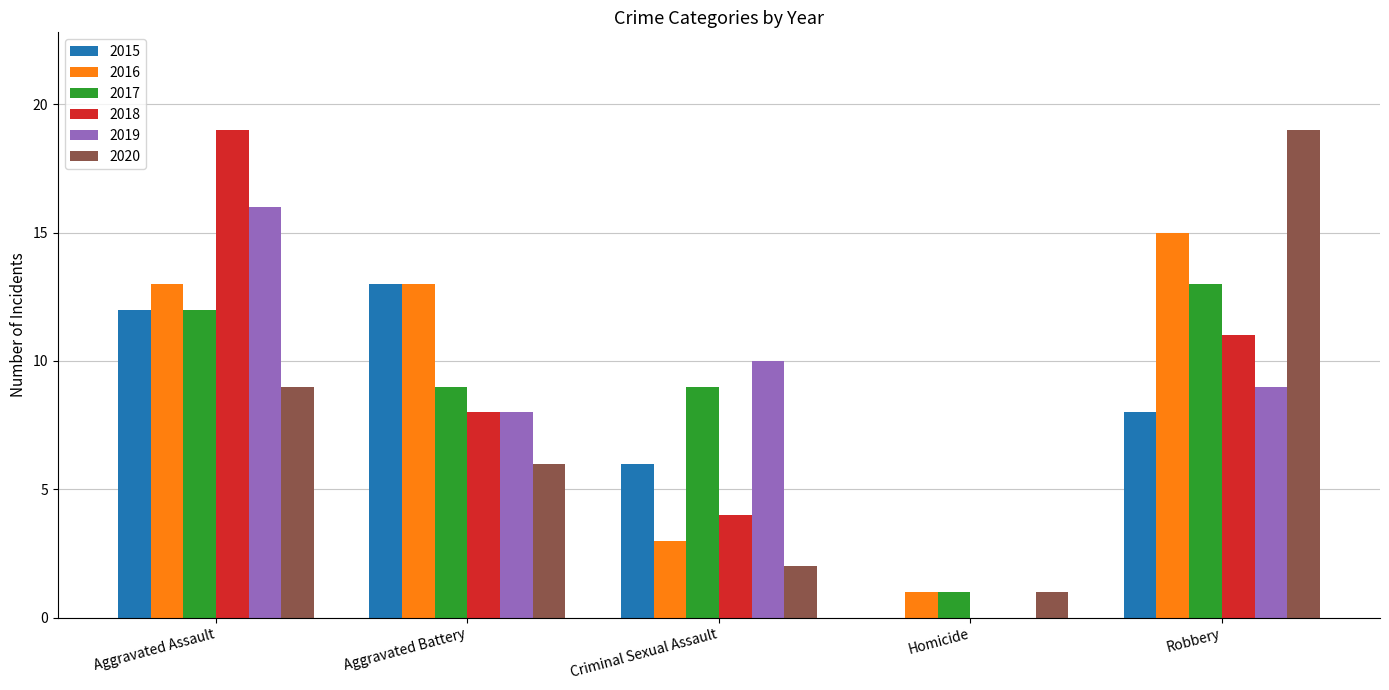

What is the difference between the 2018 values at Homicide and Criminal Sexual Assault?

4